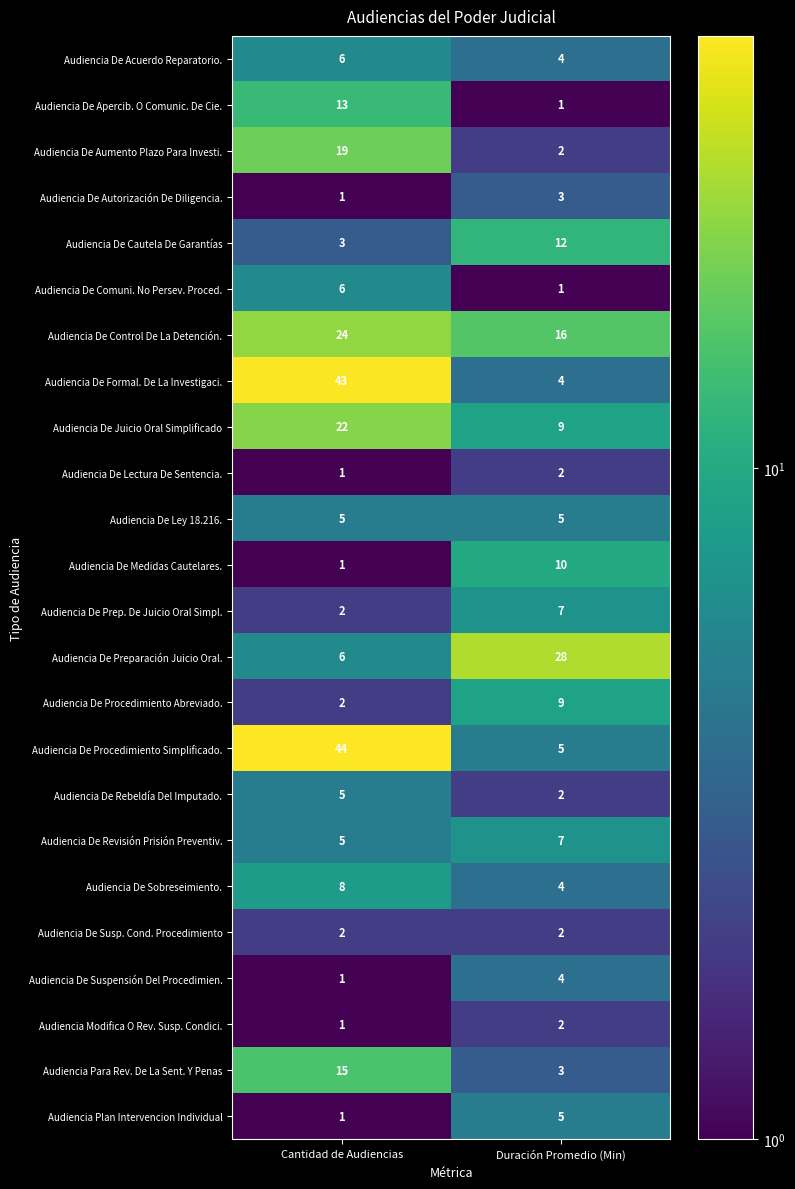

The Audiencia De Revisión Prisión Preventiv. series shows 7 at Duración Promedio (Min). True or false?

True